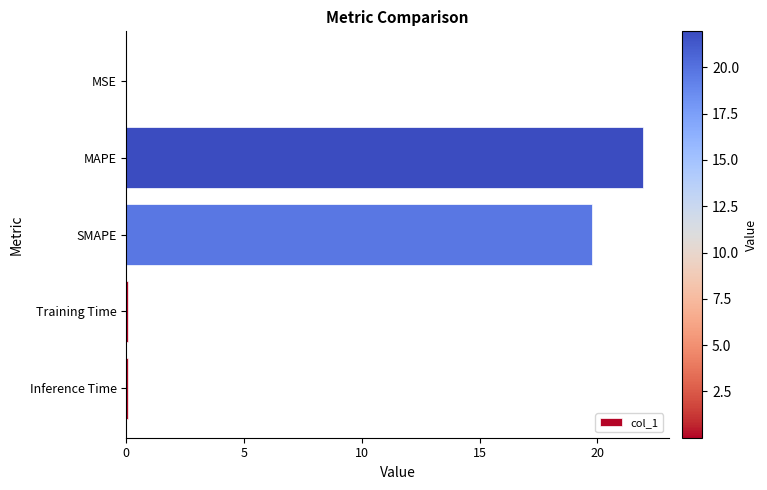

What is the sum of all values?

41.9